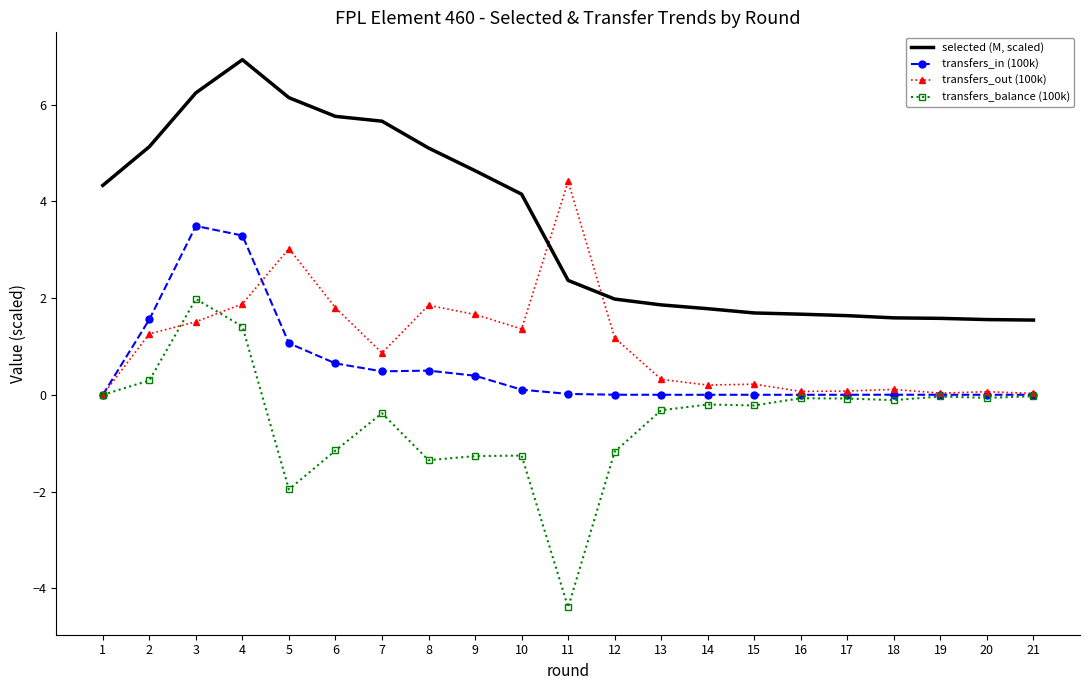

What is the difference between the highest and lowest values at 14?

2.0